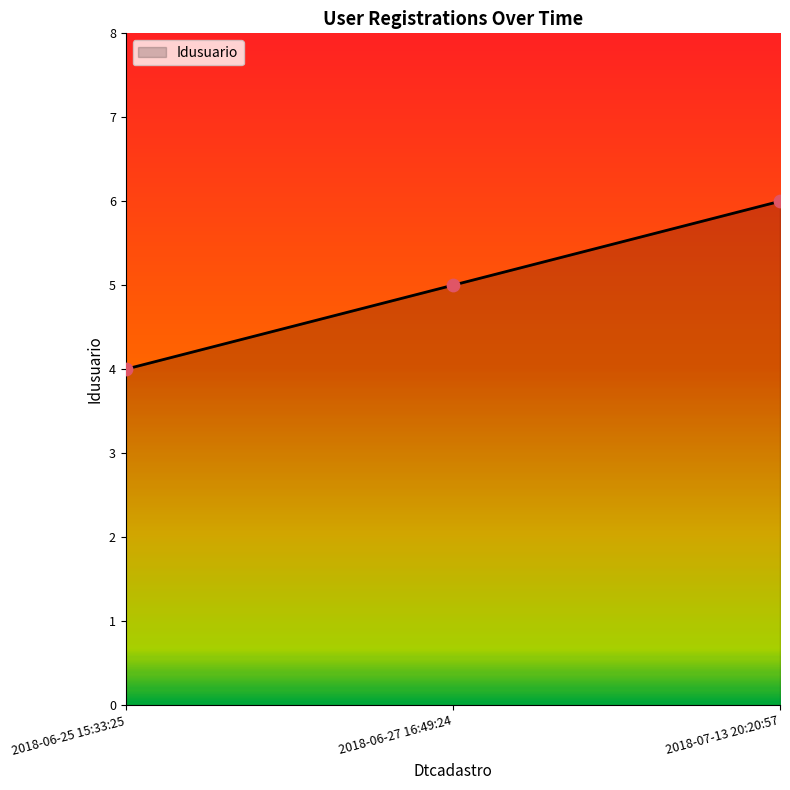

Approximately how many times larger is the value at 2018-06-25 15:33:25 compared to 2018-06-27 16:49:24?

0.8